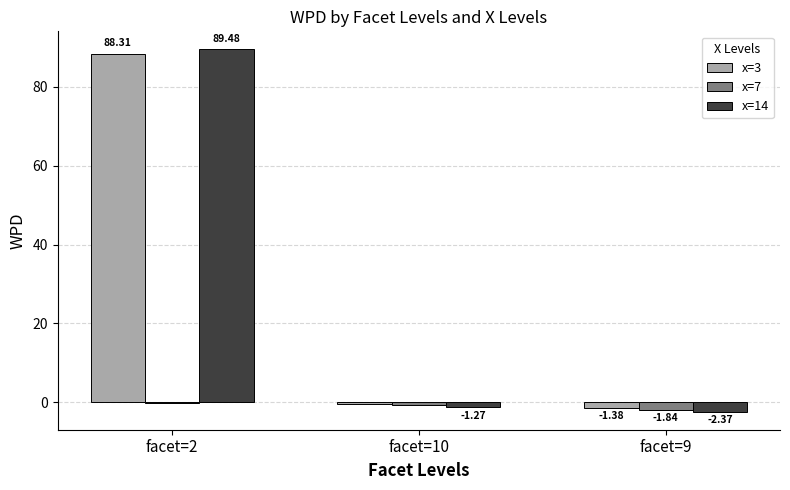

Which series has the largest total across all categories?

x=3